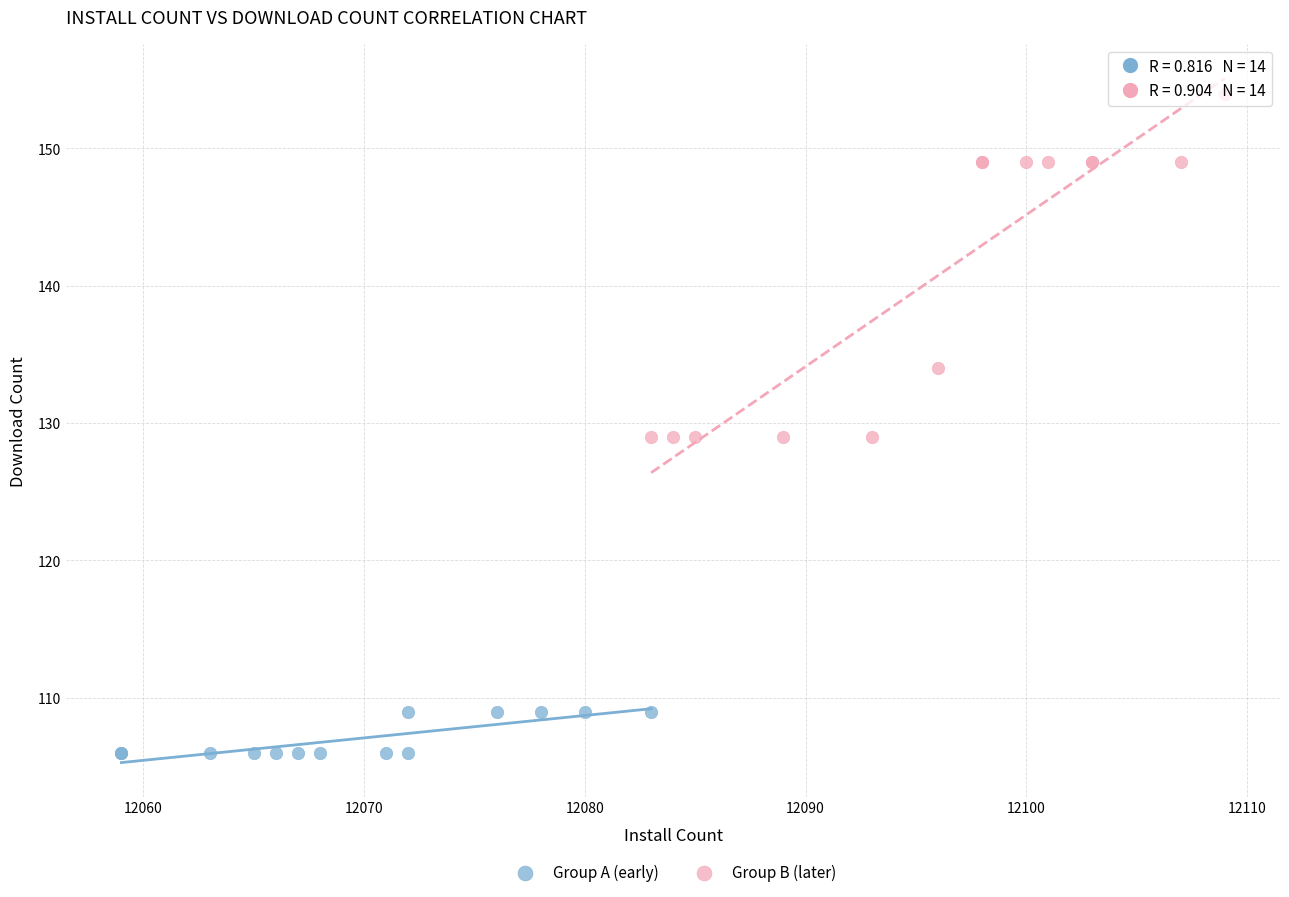

Which series contains the highest Y value?

Group B (later)